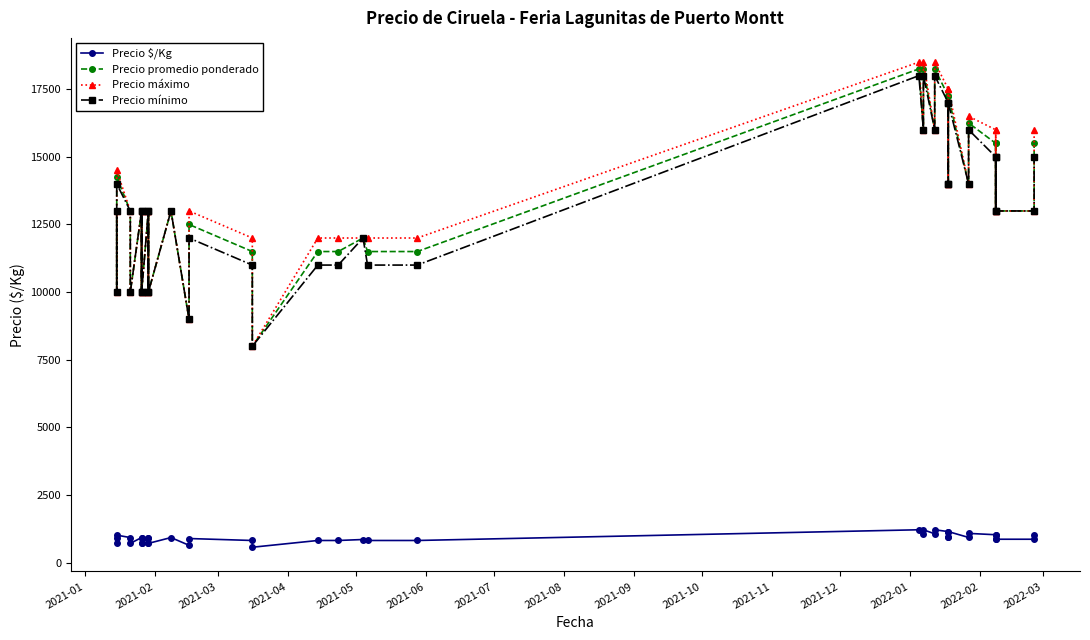

The value of Precio promedio ponderado at 38 is 3169. True or false?

False